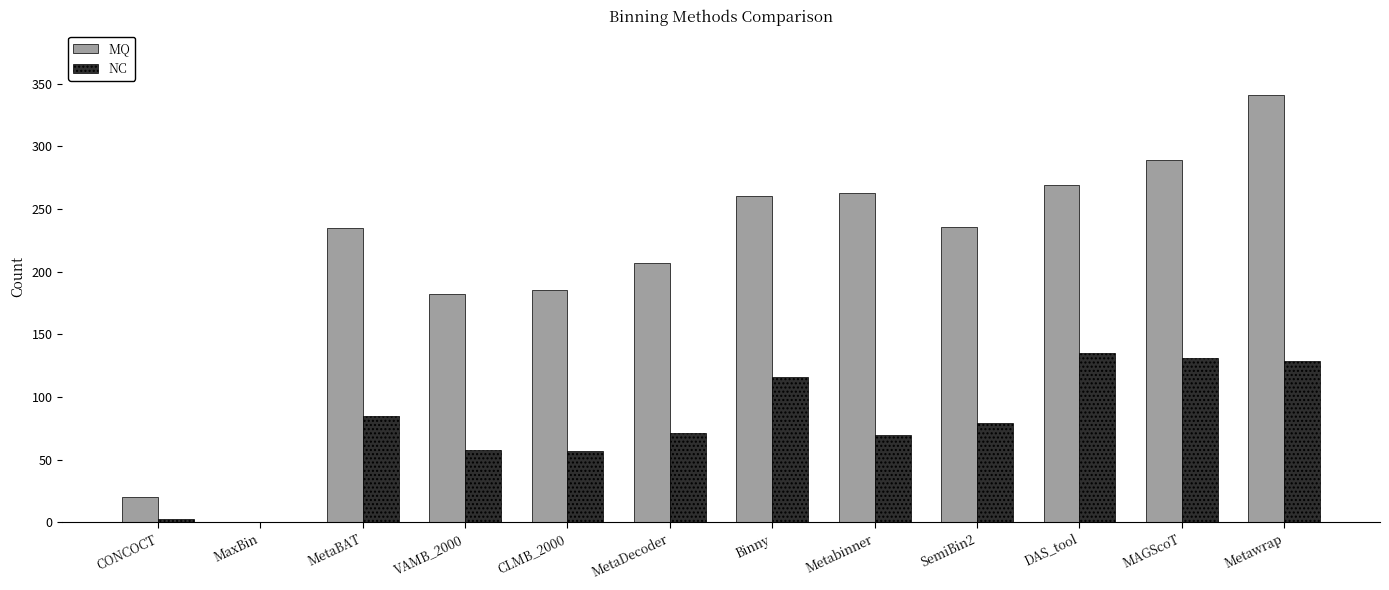

What is the spread (max minus min) of values at Binny?

144